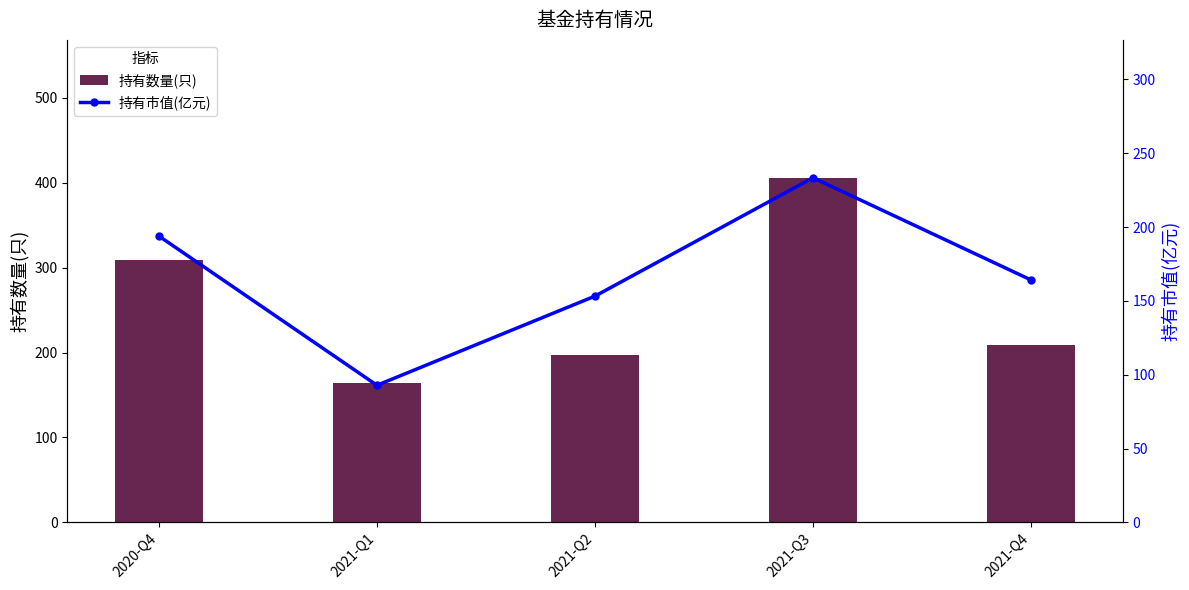

What is the label of the 5th bar from the left?

2021-Q4